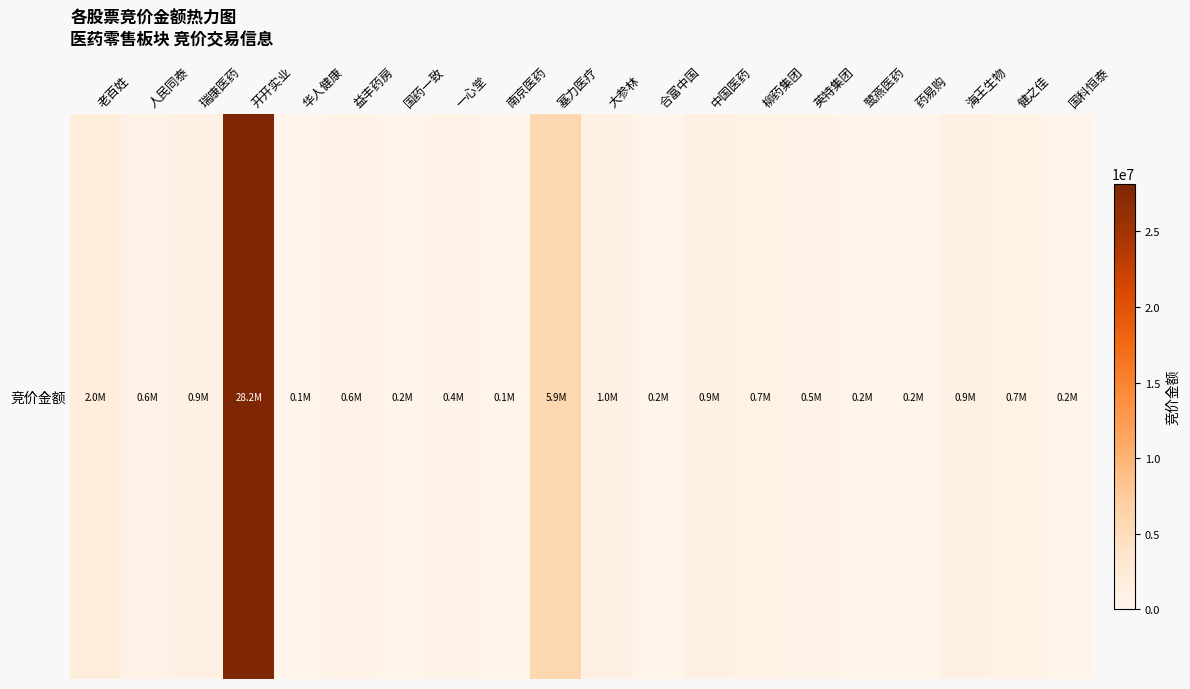

At which label does the data first exceed 624470?

老百姓